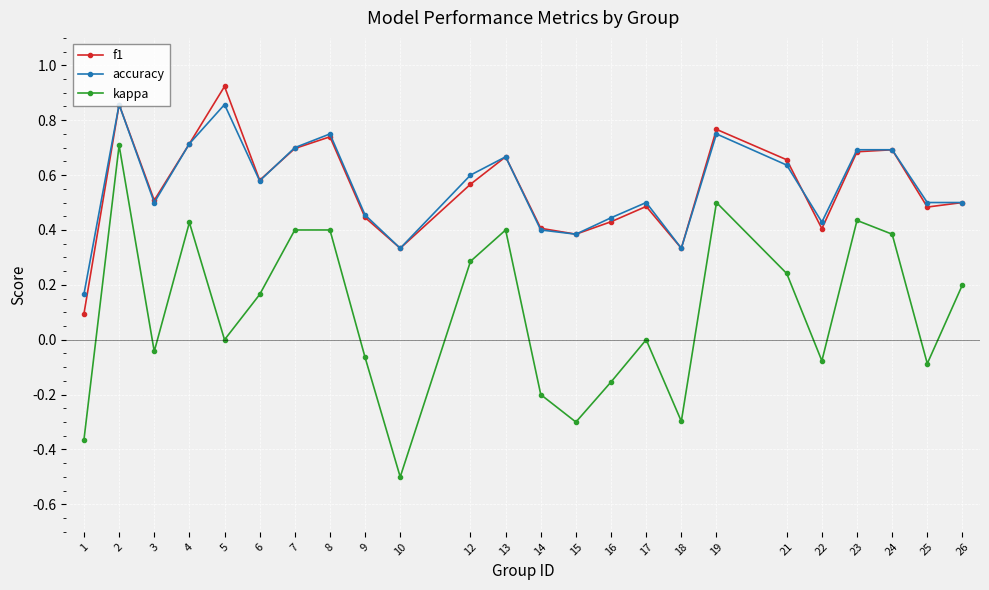

What is the value of the kappa point at the 10th from the left?

-0.5